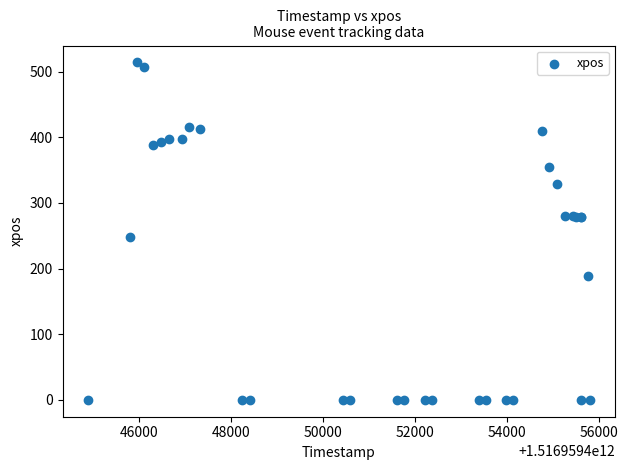

What Y value in the scatter plot is closest to 257?

248